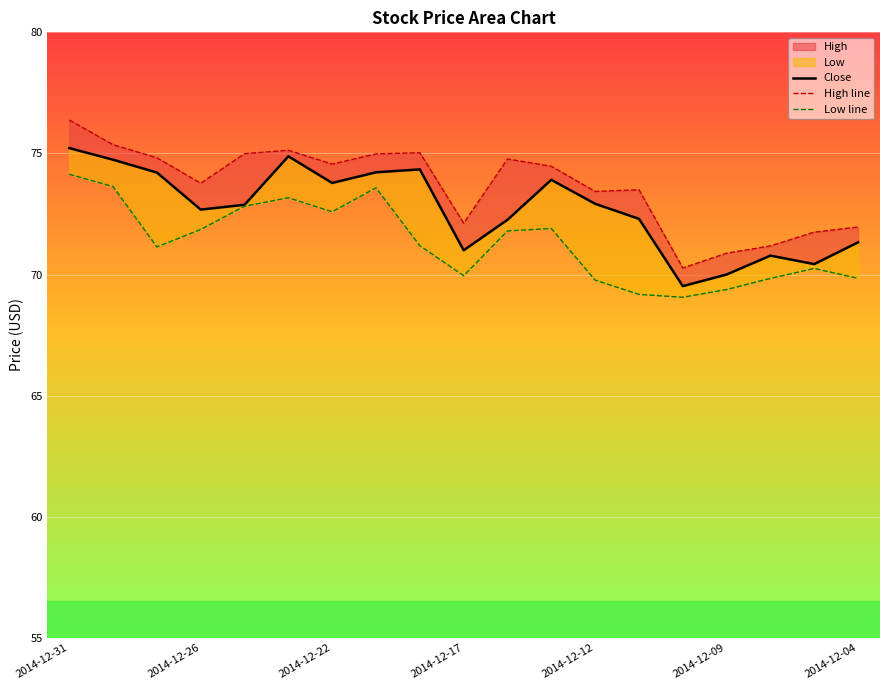

What is the minimum value shown in the chart?

69.1